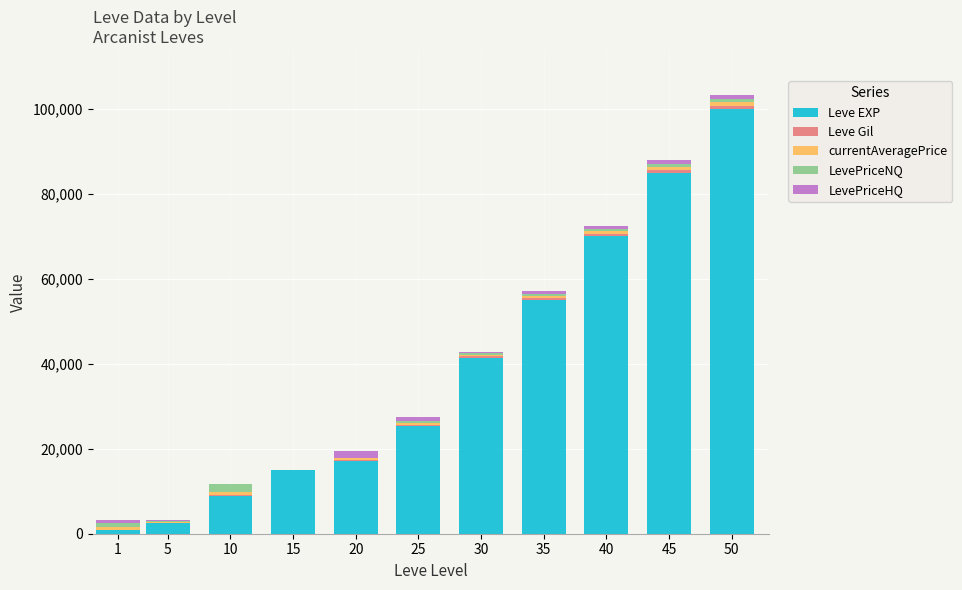

What is the total value across all series at 10?

11755